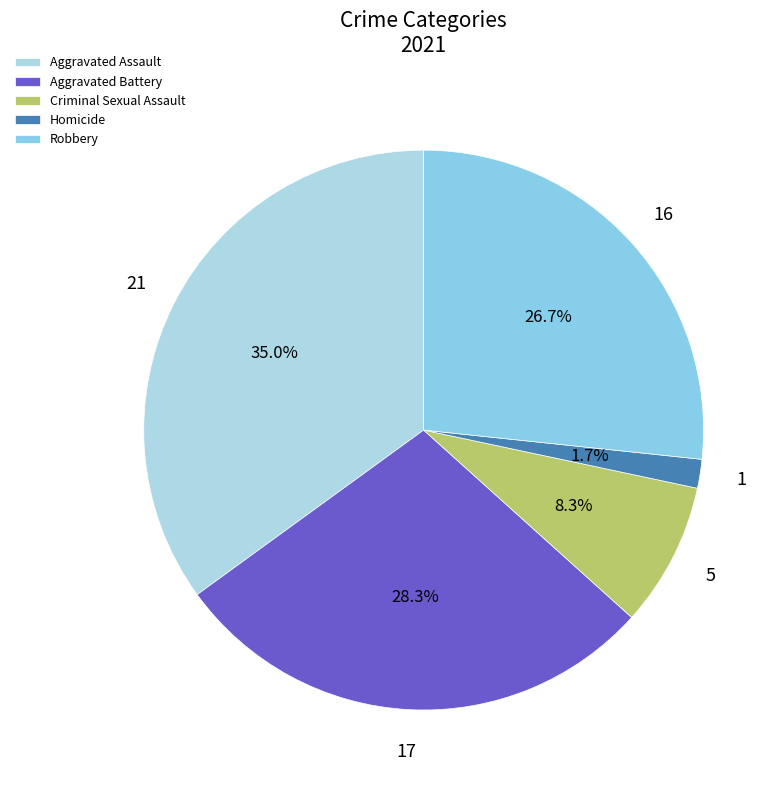

Is Criminal Sexual Assault the majority of the pie?

No